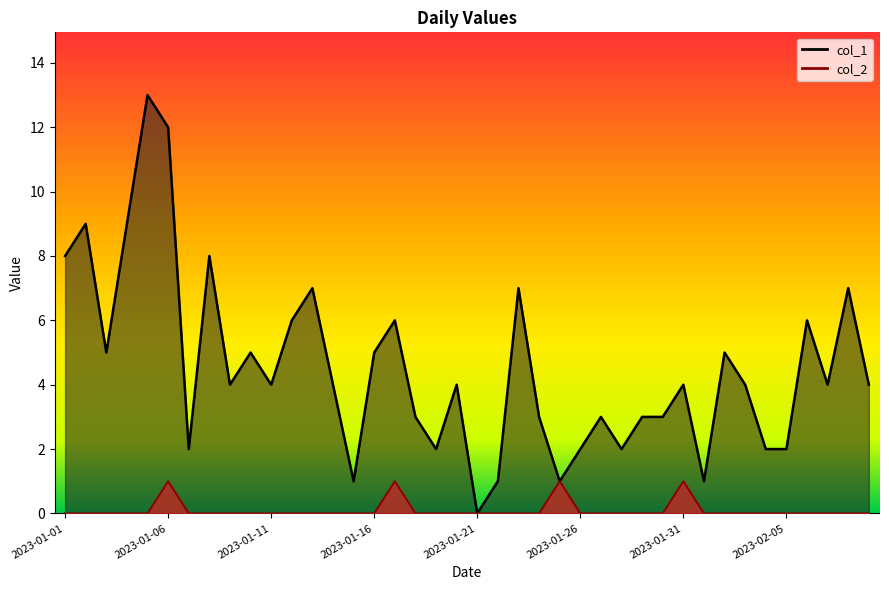

Which series changed the most between 2023-01-07 and 2023-02-01?

col_1